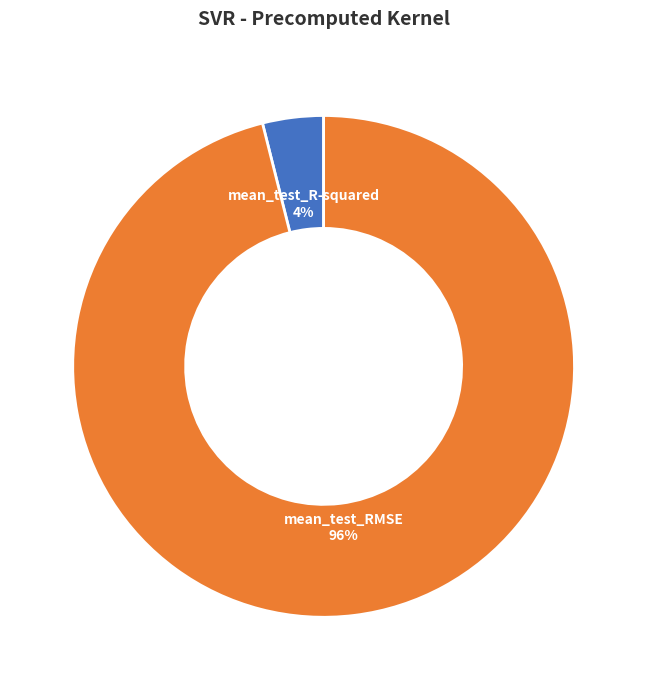

Is there any slice that represents more than half of the pie?

Yes